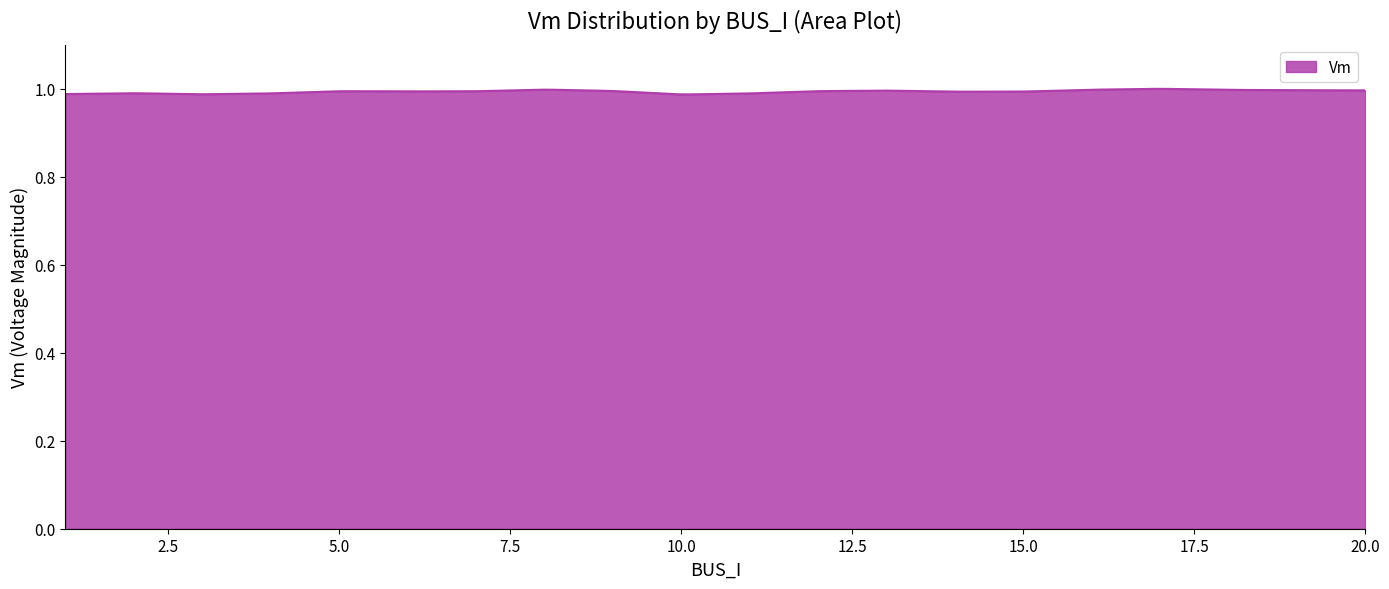

How many lines are shown in the chart?

1